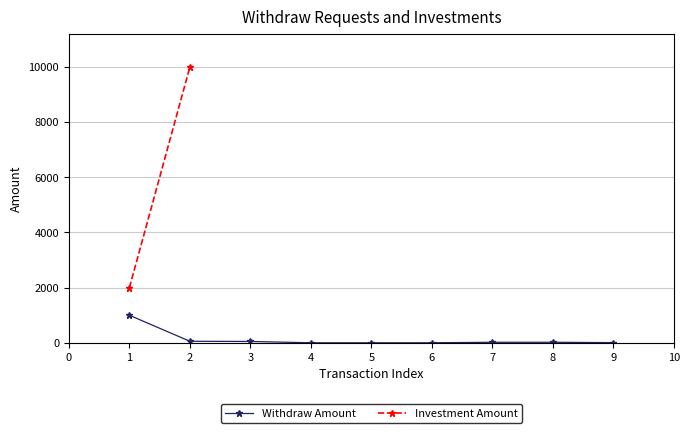

What is the value of the 6th point from the left?

2